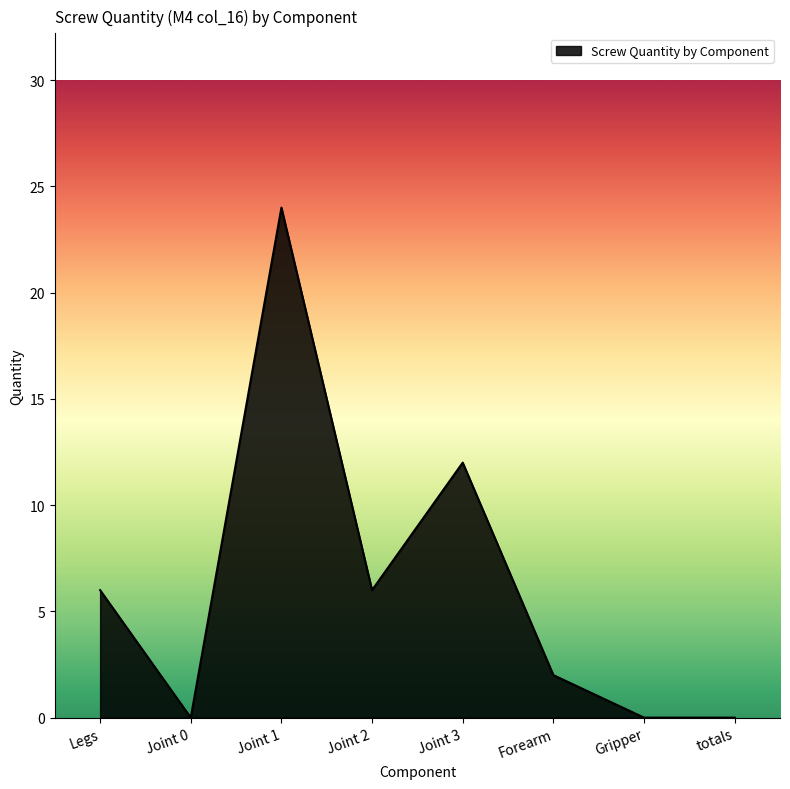

What is the difference between the second highest and second lowest values?

12